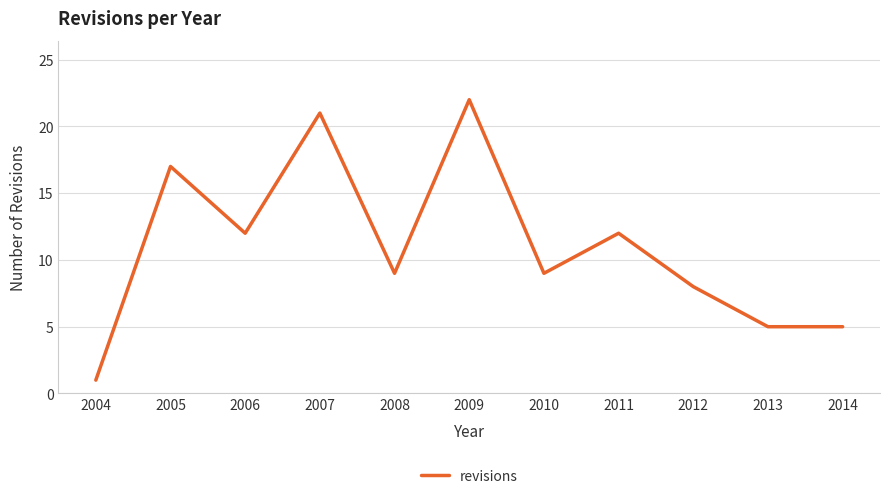

The chart shows a value of 0 at 2004. True or false?

False